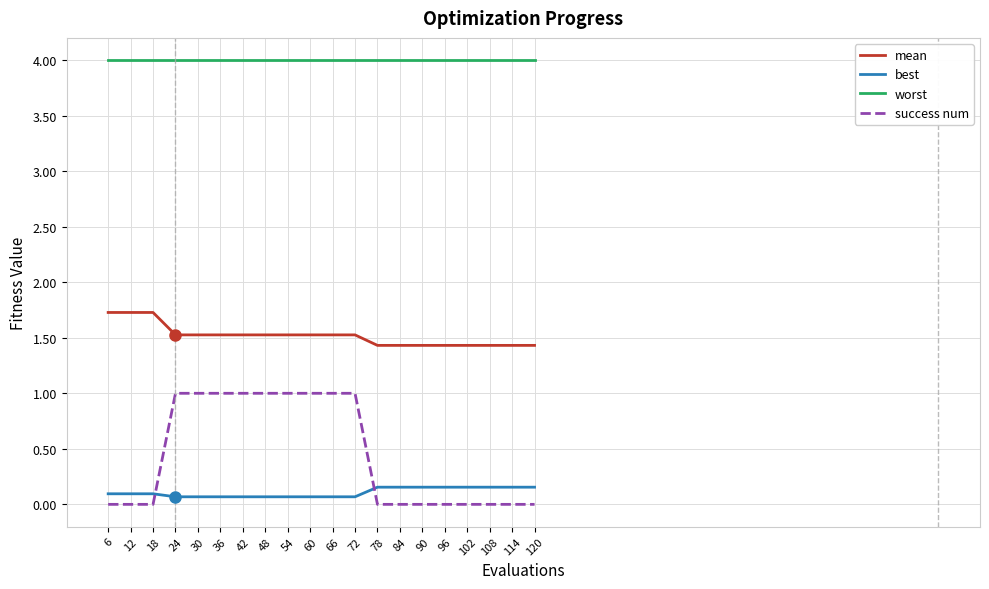

True or false: success num and mean intersect in this chart.

False